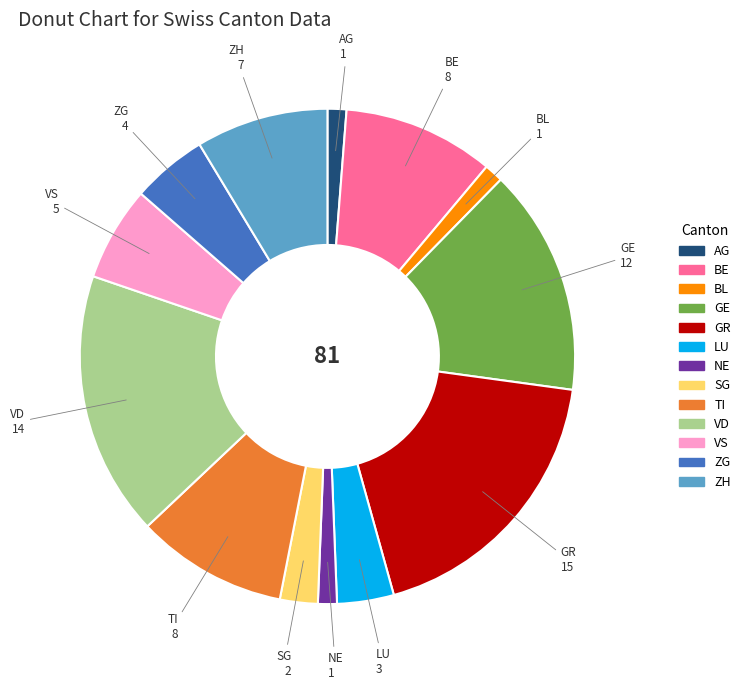

What is the largest slice in the pie chart?

GR